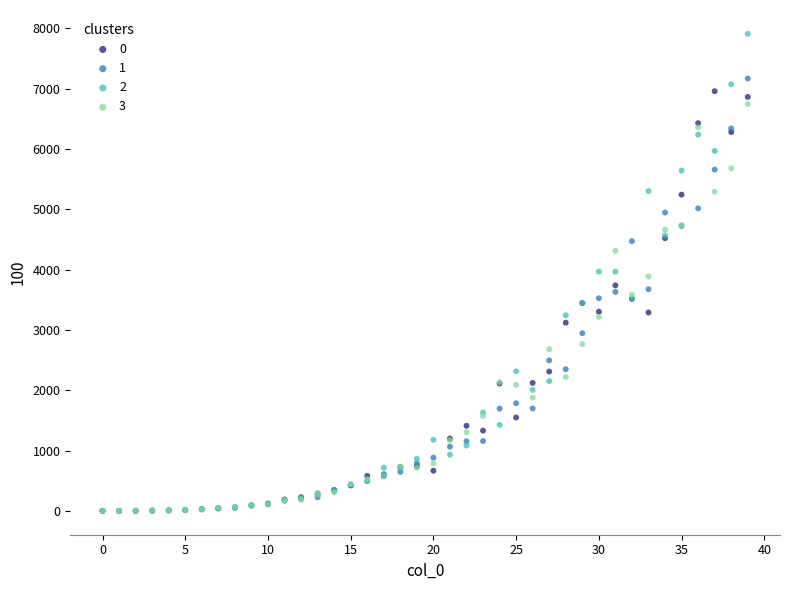

What are all the series names shown in the legend?

0, 1, 2, 3